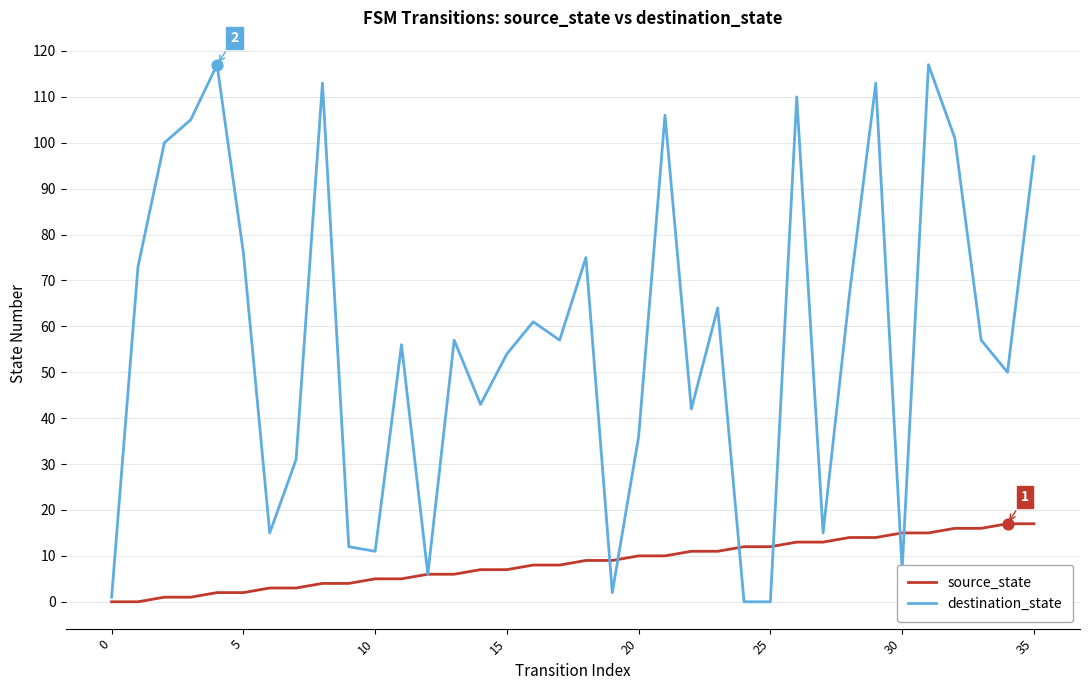

What are all the series names shown in the legend?

source_state, destination_state